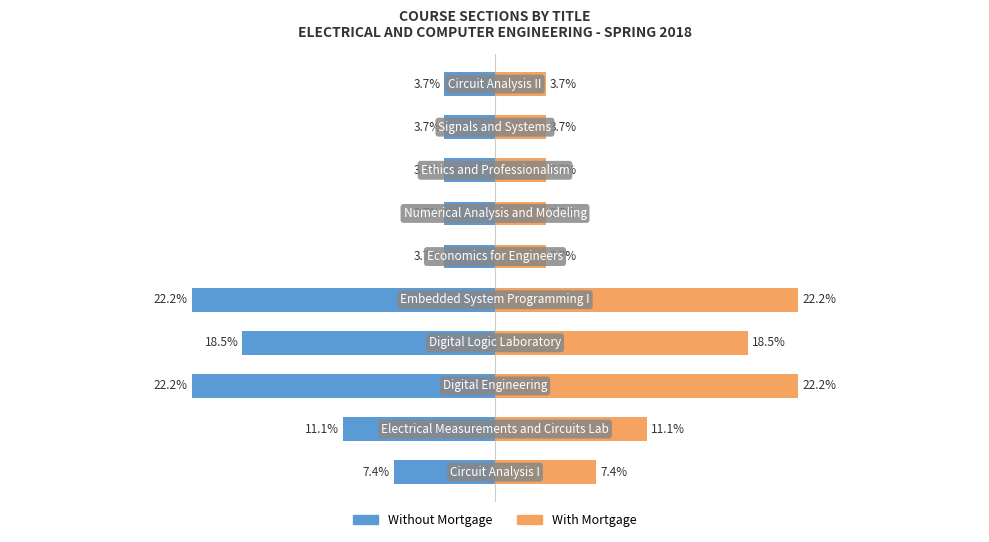

Rank the series by their maximum value, from highest to lowest.

With Mortgage, Without Mortgage